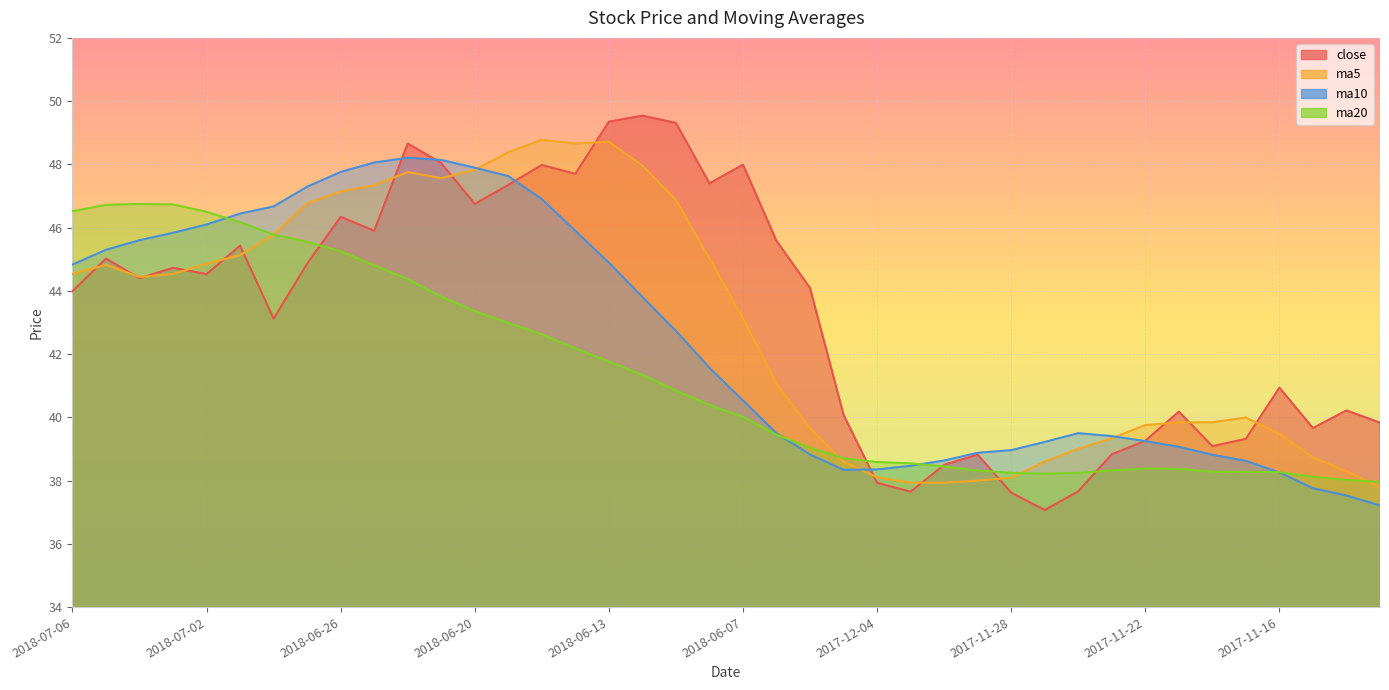

What is the smallest value displayed?

37.1